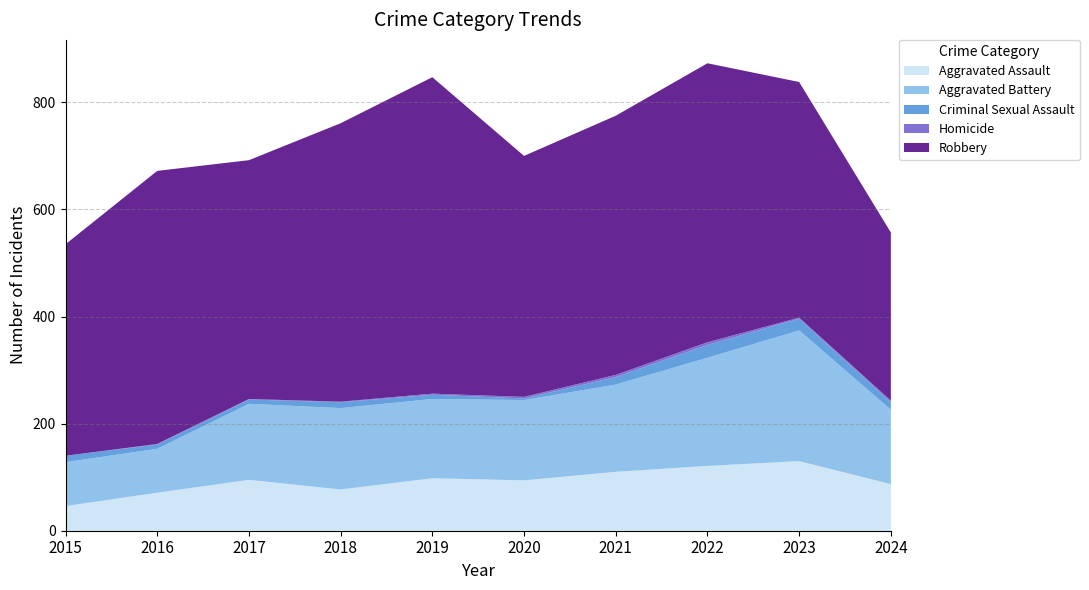

Reading left to right, transcribe all the data shown in this chart.

Aggravated Assault: 46	71	95	77	98	94	110	121	130	87
Aggravated Battery: 82	82	142	152	148	150	163	202	244	139
Criminal Sexual Assault: 12	8	8	11	8	3	14	24	22	14
Homicide: 0	1	1	1	2	3	4	5	2	3
Robbery: 395	510	446	520	591	450	484	521	440	314